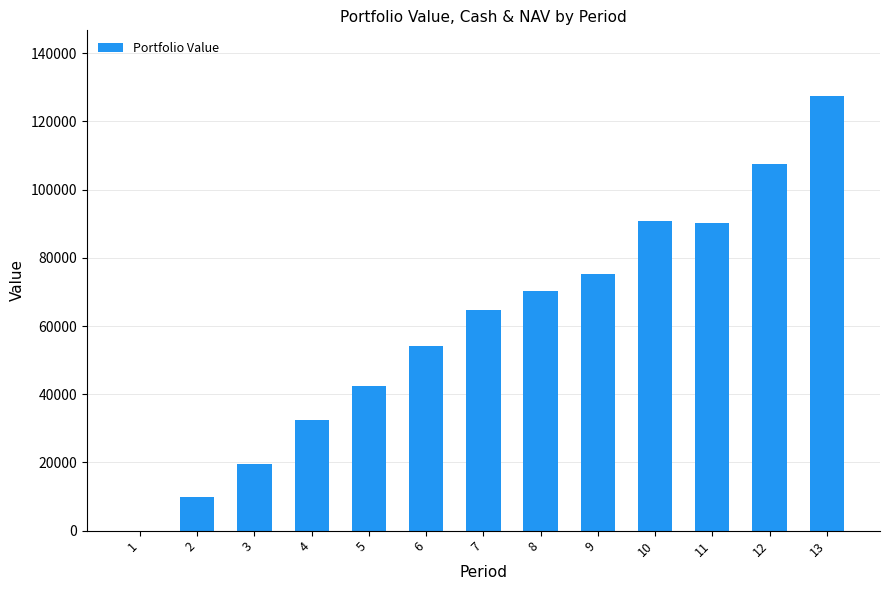

The value at 9 is 51421.1. True or false?

False